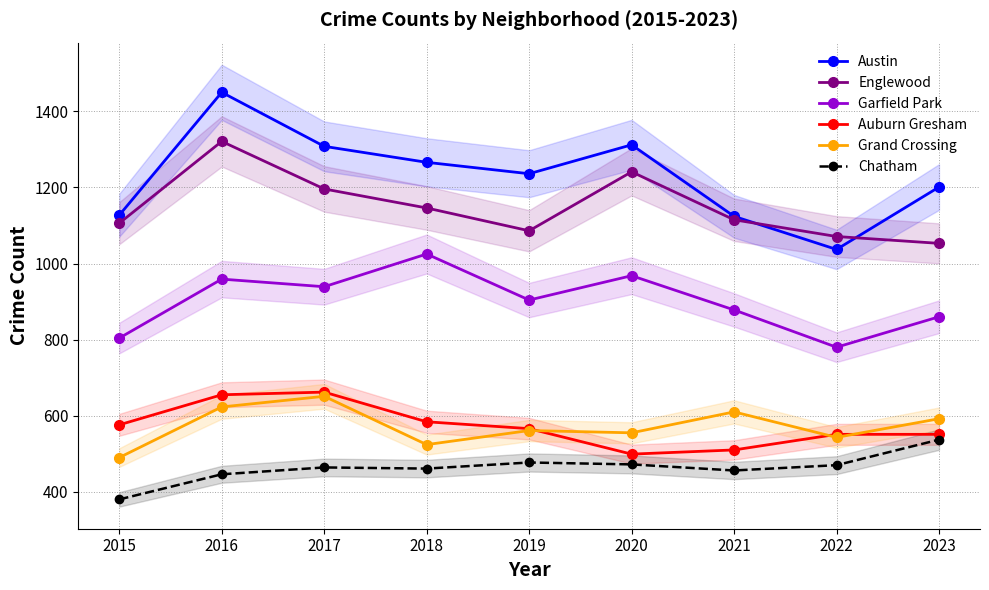

True or false: Grand Crossing and Garfield Park intersect in this chart.

False